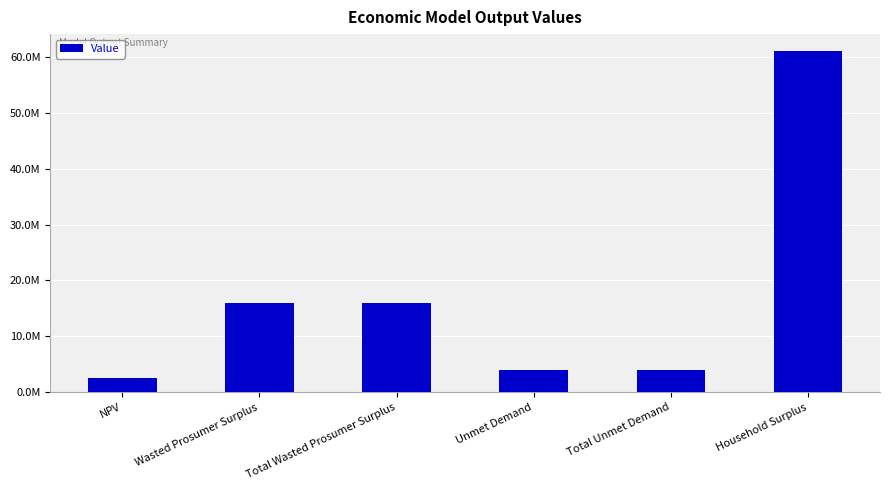

At which category does the chart reach its minimum across all series?

NPV